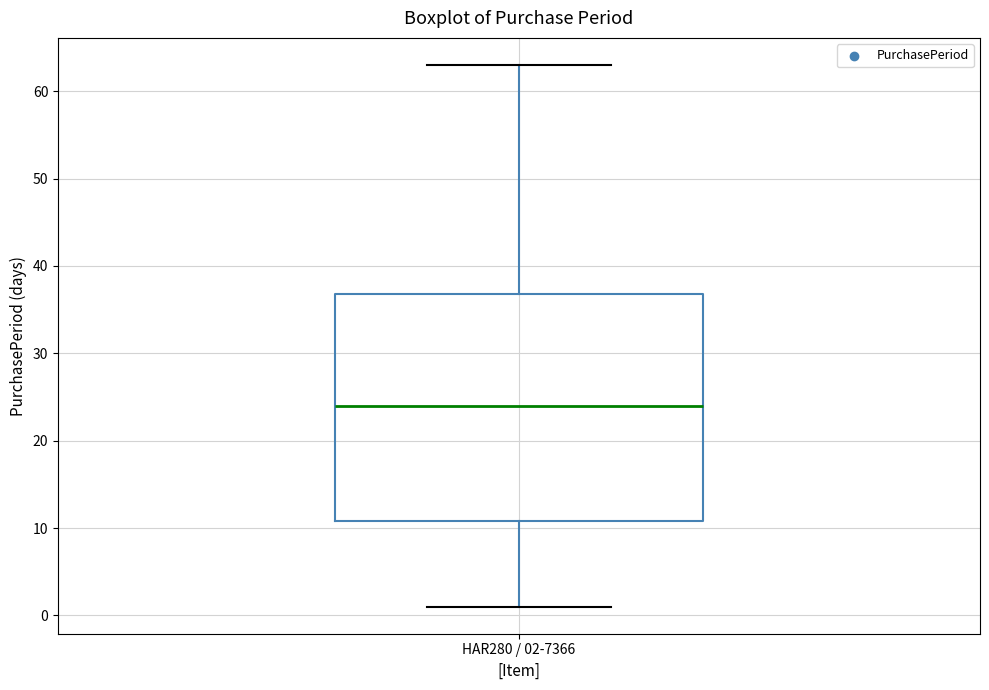

Where does the lower whisker of the box for HAR280 / 02-7366 end on the y-axis? The values are not printed on the chart, so give them approximately, as read against the axis.

1